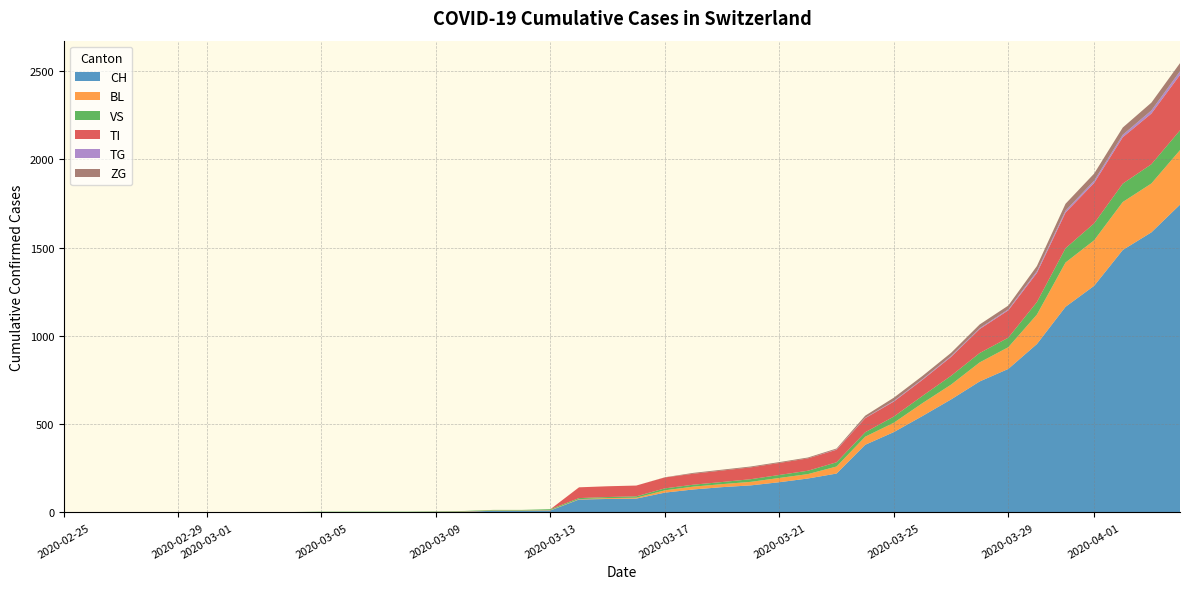

Reading left to right, extract all data points from this chart.

CH: 2020-02-25=0	2020-02-26=0	2020-02-27=0	2020-02-28=0	2020-02-29=0	2020-03-01=0	2020-03-02=0	2020-03-03=0	2020-03-04=0	2020-03-05=2	2020-03-06=2	2020-03-07=2	2020-03-08=2	2020-03-09=3	2020-03-10=4	2020-03-11=9	2020-03-12=9	2020-03-13=11	2020-03-14=73	2020-03-15=76	2020-03-16=78	2020-03-17=112	2020-03-18=130	2020-03-19=143	2020-03-20=153	2020-03-21=171	2020-03-22=192	2020-03-23=220	2020-03-24=383	2020-03-25=455	2020-03-26=546	2020-03-27=640	2020-03-28=742	2020-03-29=813	2020-03-30=954	2020-03-31=1165	2020-04-01=1284	2020-04-02=1487	2020-04-03=1587	2020-04-04=1744
BL: 2020-02-25=0	2020-02-26=0	2020-02-27=0	2020-02-28=0	2020-02-29=0	2020-03-01=0	2020-03-02=0	2020-03-03=0	2020-03-04=0	2020-03-05=0	2020-03-06=0	2020-03-07=0	2020-03-08=0	2020-03-09=1	2020-03-10=2	2020-03-11=2	2020-03-12=2	2020-03-13=2	2020-03-14=2	2020-03-15=5	2020-03-16=5	2020-03-17=13	2020-03-18=16	2020-03-19=17	2020-03-20=20	2020-03-21=24	2020-03-22=25	2020-03-23=40	2020-03-24=46	2020-03-25=53	2020-03-26=73	2020-03-27=84	2020-03-28=108	2020-03-29=123	2020-03-30=167	2020-03-31=251	2020-04-01=258	2020-04-02=272	2020-04-03=277	2020-04-04=309
VS: 2020-02-25=0	2020-02-26=0	2020-02-27=0	2020-02-28=2	2020-02-29=2	2020-03-01=2	2020-03-02=2	2020-03-03=2	2020-03-04=2	2020-03-05=2	2020-03-06=2	2020-03-07=2	2020-03-08=2	2020-03-09=2	2020-03-10=2	2020-03-11=3	2020-03-12=3	2020-03-13=5	2020-03-14=6	2020-03-15=6	2020-03-16=8	2020-03-17=11	2020-03-18=11	2020-03-19=12	2020-03-20=15	2020-03-21=17	2020-03-22=19	2020-03-23=24	2020-03-24=25	2020-03-25=35	2020-03-26=41	2020-03-27=50	2020-03-28=53	2020-03-29=54	2020-03-30=71	2020-03-31=81	2020-04-01=96	2020-04-02=104	2020-04-03=109	2020-04-04=112
TI: 2020-02-25=0	2020-02-26=0	2020-02-27=0	2020-02-28=0	2020-02-29=0	2020-03-01=0	2020-03-02=0	2020-03-03=0	2020-03-04=0	2020-03-05=0	2020-03-06=0	2020-03-07=0	2020-03-08=0	2020-03-09=0	2020-03-10=0	2020-03-11=0	2020-03-12=0	2020-03-13=0	2020-03-14=61	2020-03-15=61	2020-03-16=61	2020-03-17=62	2020-03-18=62	2020-03-19=65	2020-03-20=67	2020-03-21=68	2020-03-22=70	2020-03-23=71	2020-03-24=80	2020-03-25=85	2020-03-26=91	2020-03-27=107	2020-03-28=136	2020-03-29=155	2020-03-30=165	2020-03-31=202	2020-04-01=229	2020-04-02=263	2020-04-03=287	2020-04-04=314
TG: 2020-02-25=0	2020-02-26=0	2020-02-27=0	2020-02-28=0	2020-02-29=0	2020-03-01=0	2020-03-02=0	2020-03-03=0	2020-03-04=0	2020-03-05=0	2020-03-06=0	2020-03-07=0	2020-03-08=0	2020-03-09=0	2020-03-10=0	2020-03-11=0	2020-03-12=0	2020-03-13=0	2020-03-14=0	2020-03-15=0	2020-03-16=0	2020-03-17=0	2020-03-18=0	2020-03-19=0	2020-03-20=0	2020-03-21=0	2020-03-22=0	2020-03-23=2	2020-03-24=2	2020-03-25=4	2020-03-26=4	2020-03-27=5	2020-03-28=5	2020-03-29=6	2020-03-30=10	2020-03-31=11	2020-04-01=13	2020-04-02=14	2020-04-03=18	2020-04-04=21
ZG: 2020-02-25=0	2020-02-26=0	2020-02-27=0	2020-02-28=0	2020-02-29=0	2020-03-01=0	2020-03-02=0	2020-03-03=0	2020-03-04=0	2020-03-05=0	2020-03-06=0	2020-03-07=0	2020-03-08=0	2020-03-09=0	2020-03-10=0	2020-03-11=0	2020-03-12=0	2020-03-13=0	2020-03-14=0	2020-03-15=0	2020-03-16=0	2020-03-17=1	2020-03-18=5	2020-03-19=5	2020-03-20=5	2020-03-21=5	2020-03-22=5	2020-03-23=5	2020-03-24=12	2020-03-25=18	2020-03-26=18	2020-03-27=18	2020-03-28=21	2020-03-29=21	2020-03-30=29	2020-03-31=39	2020-04-01=40	2020-04-02=41	2020-04-03=44	2020-04-04=46